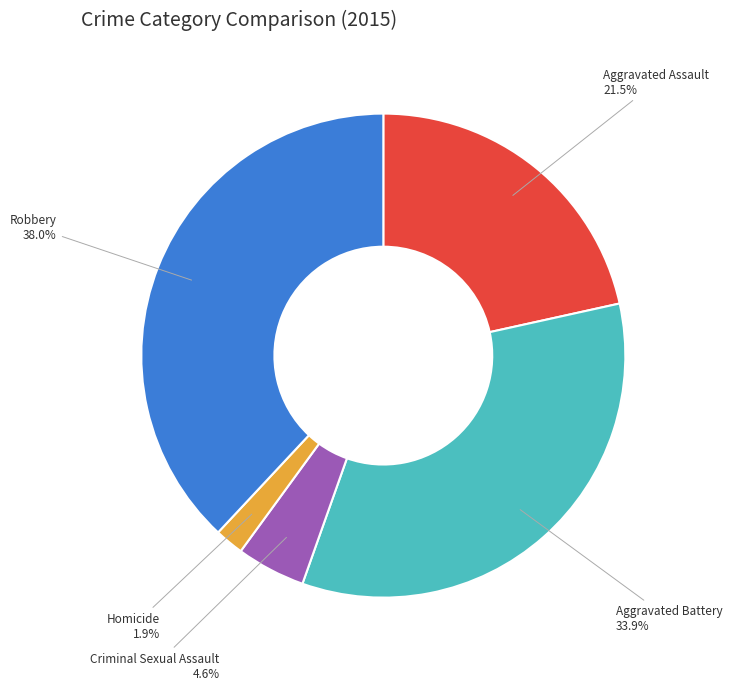

Count the number of slices in the pie.

5